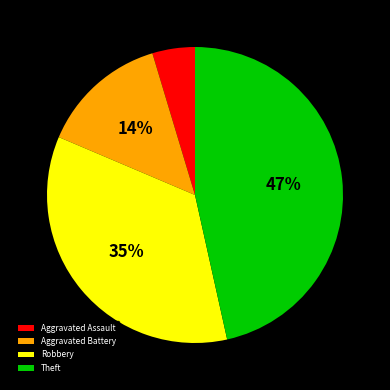

To the nearest percent, what is the average slice percentage?

25%